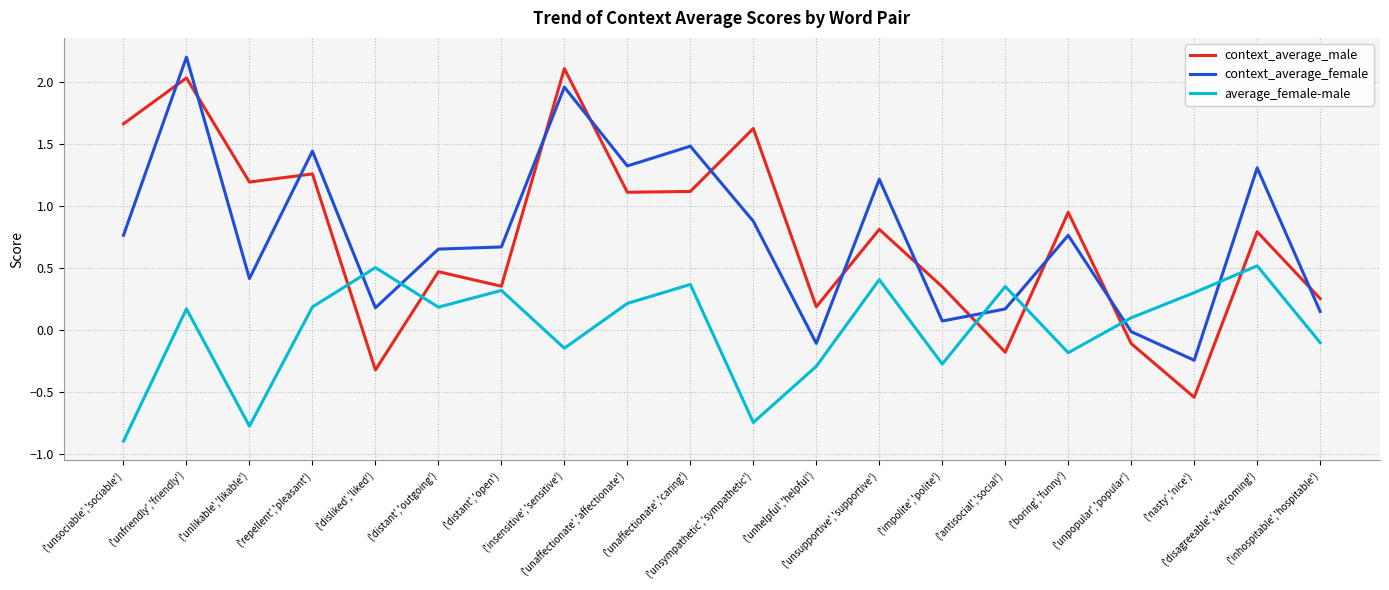

Rank the series at ('disagreeable','welcoming') from highest to lowest value.

context_average_female, context_average_male, average_female-male